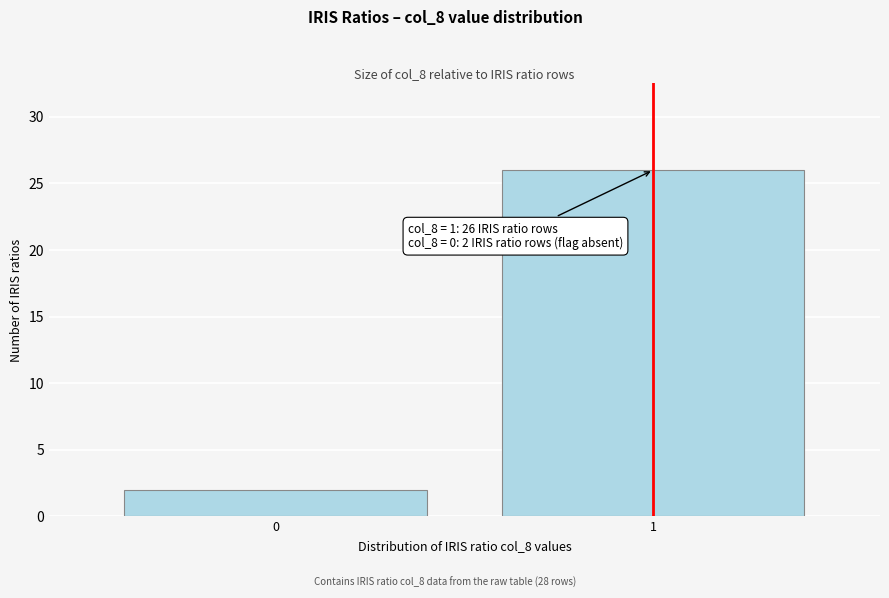

Reading right to left, extract all data points from this chart.

1=26	0=2